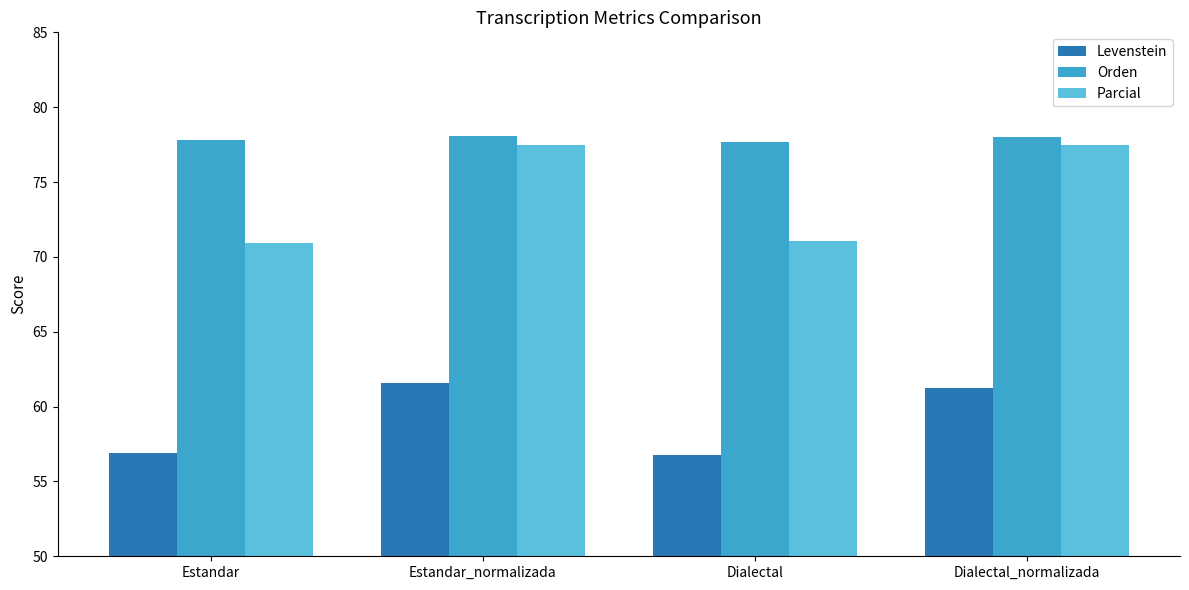

At how many categories does at least one series exceed 61?

4